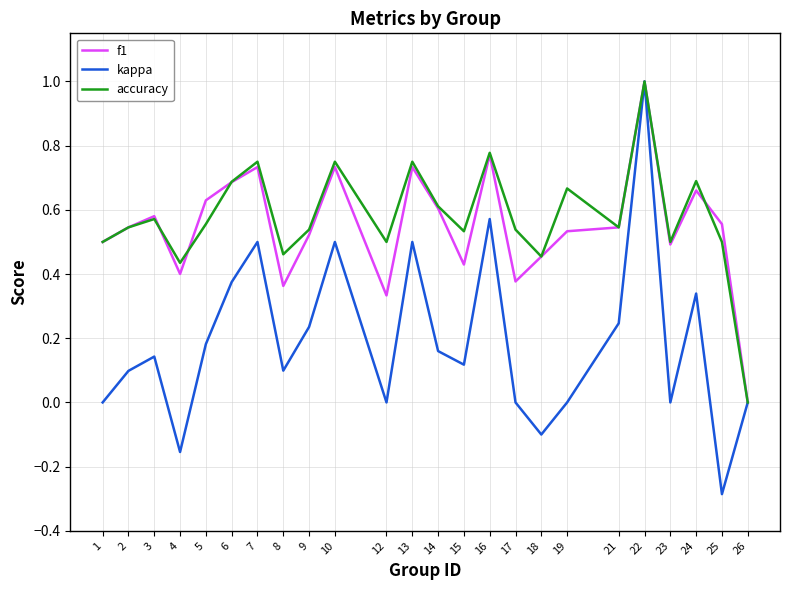

What is the maximum value for accuracy?

1.0